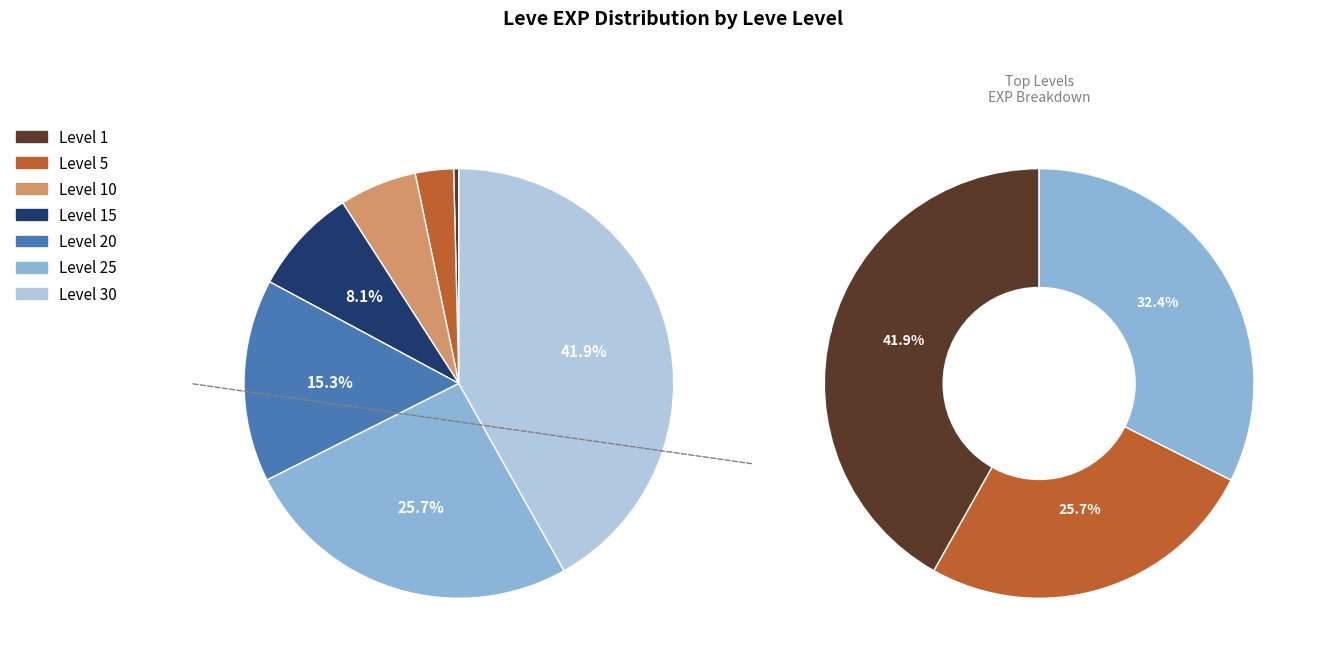

What is the ratio of the value at 25 to the value at 20?

1.7